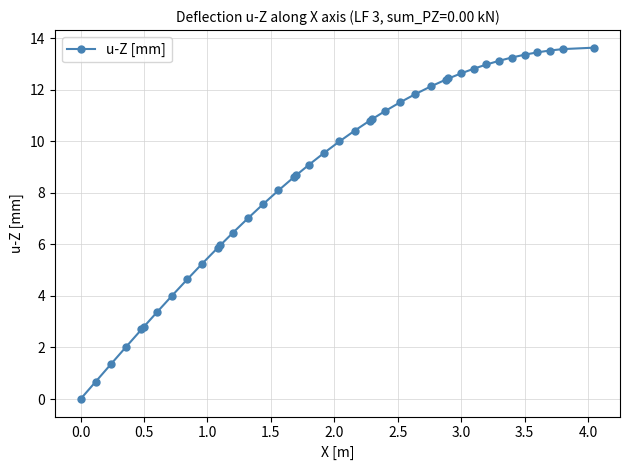

What is the difference between the second highest and second lowest values?

12.9